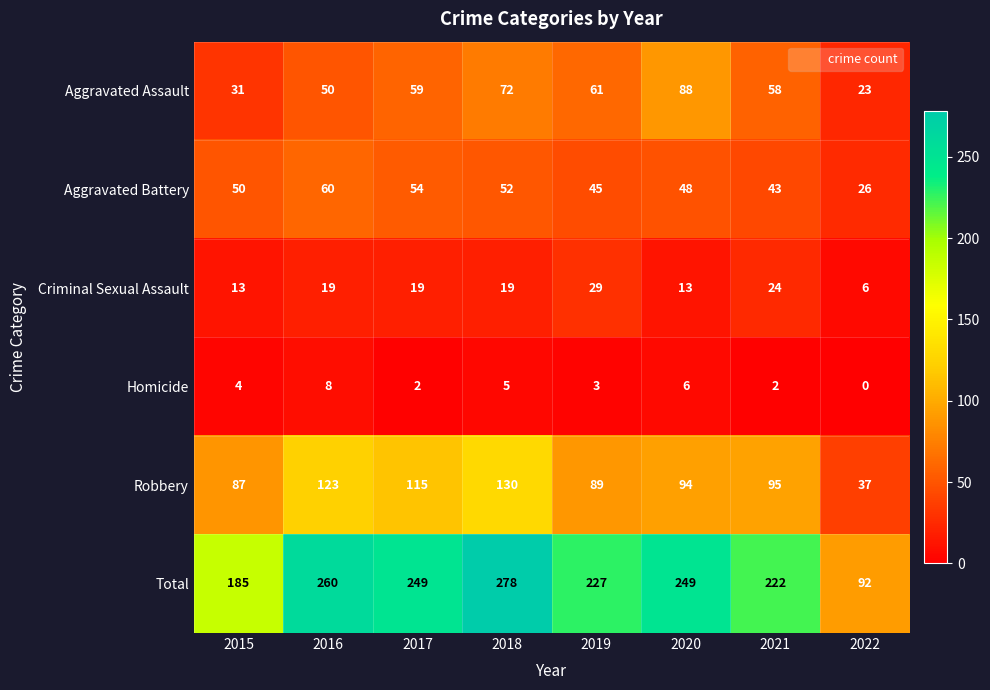

Count the Homicide values in the range 2 to 6.

6